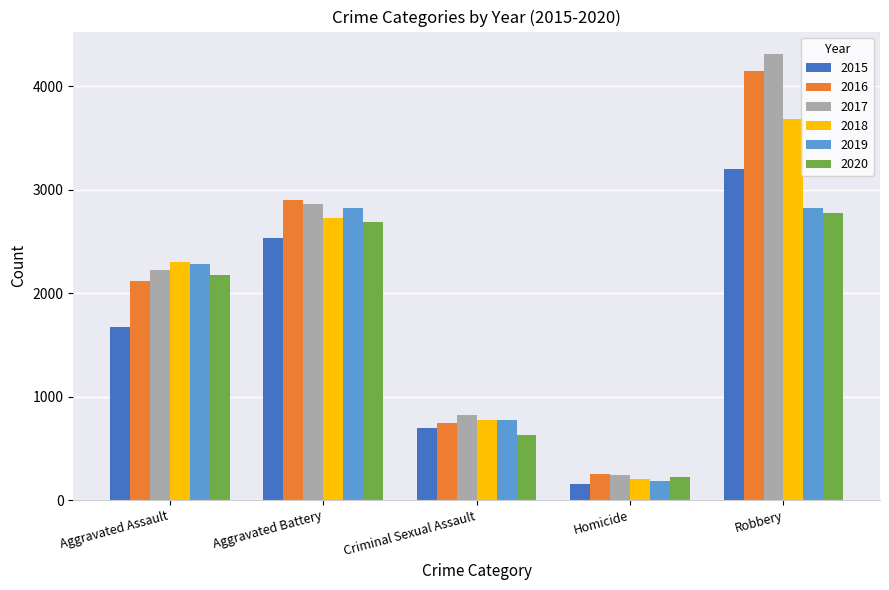

What is the approximate value of 2019 at Robbery, to the nearest 10?

2820